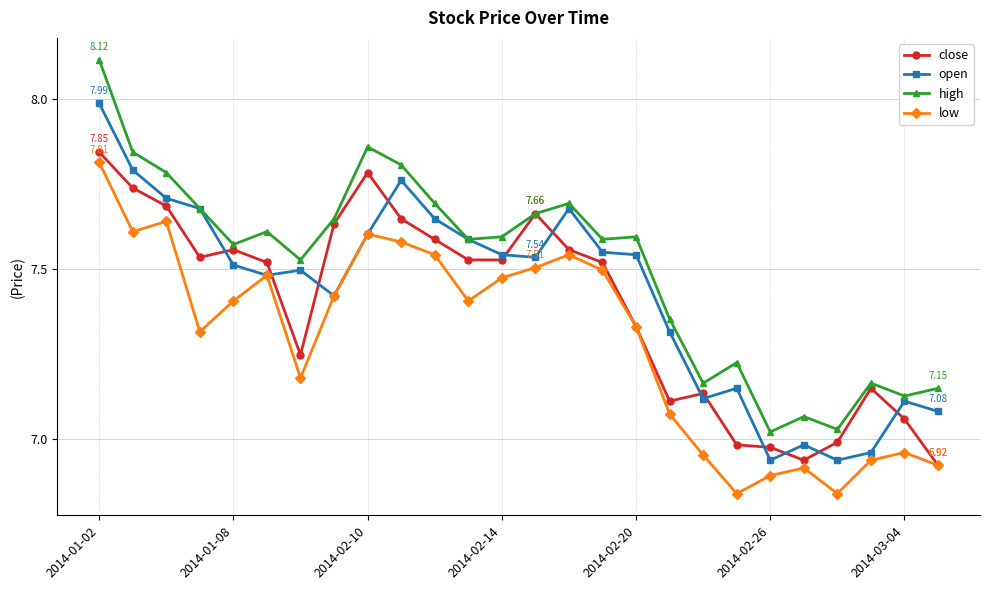

How many data points in low are less than 7?

8